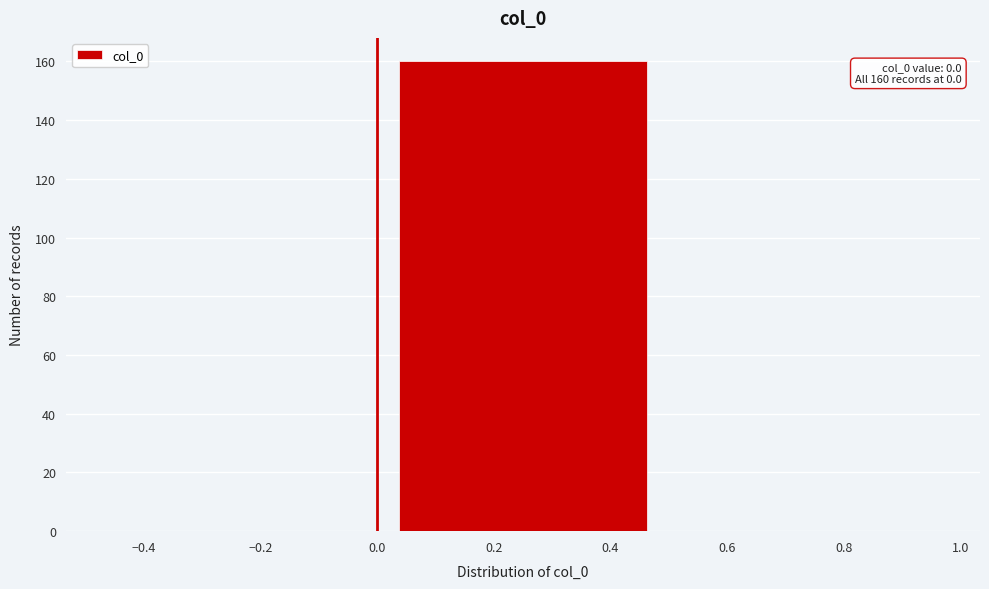

Which range on the x-axis has the tallest bar?

0.0 to 0.5